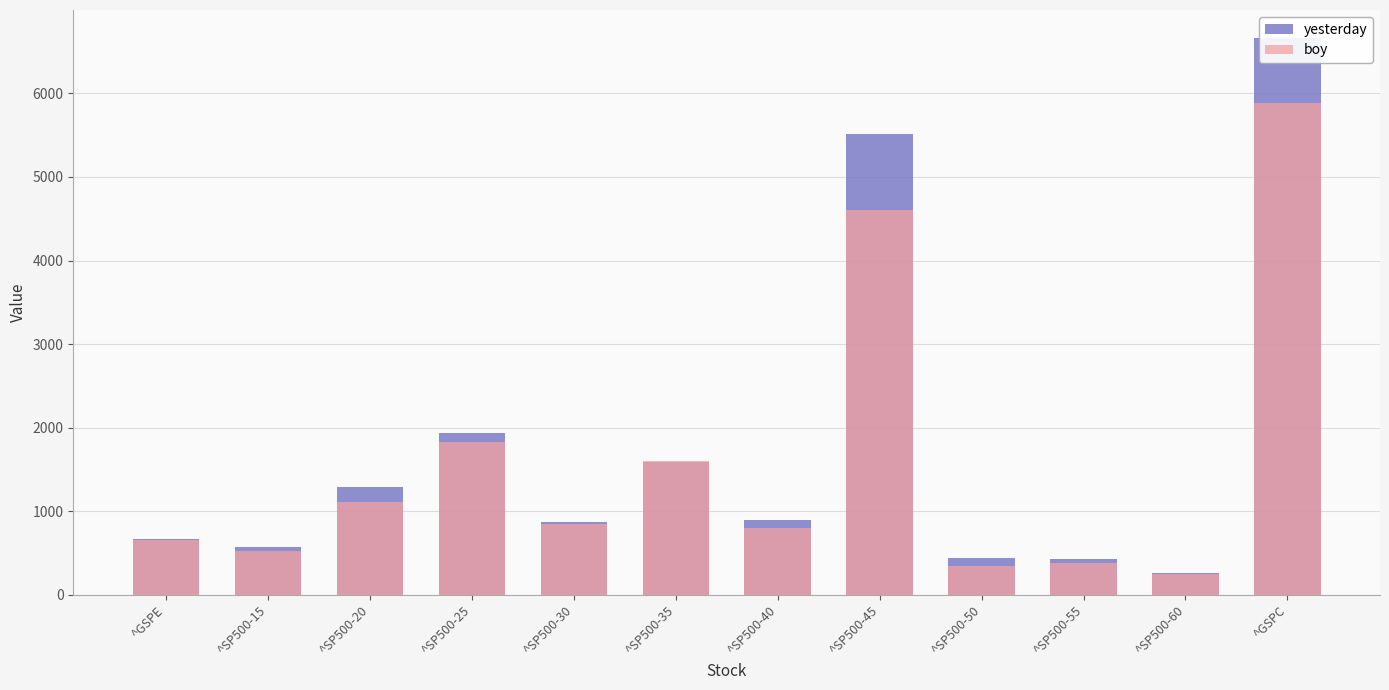

What position from the right is ^SP500-15?

11